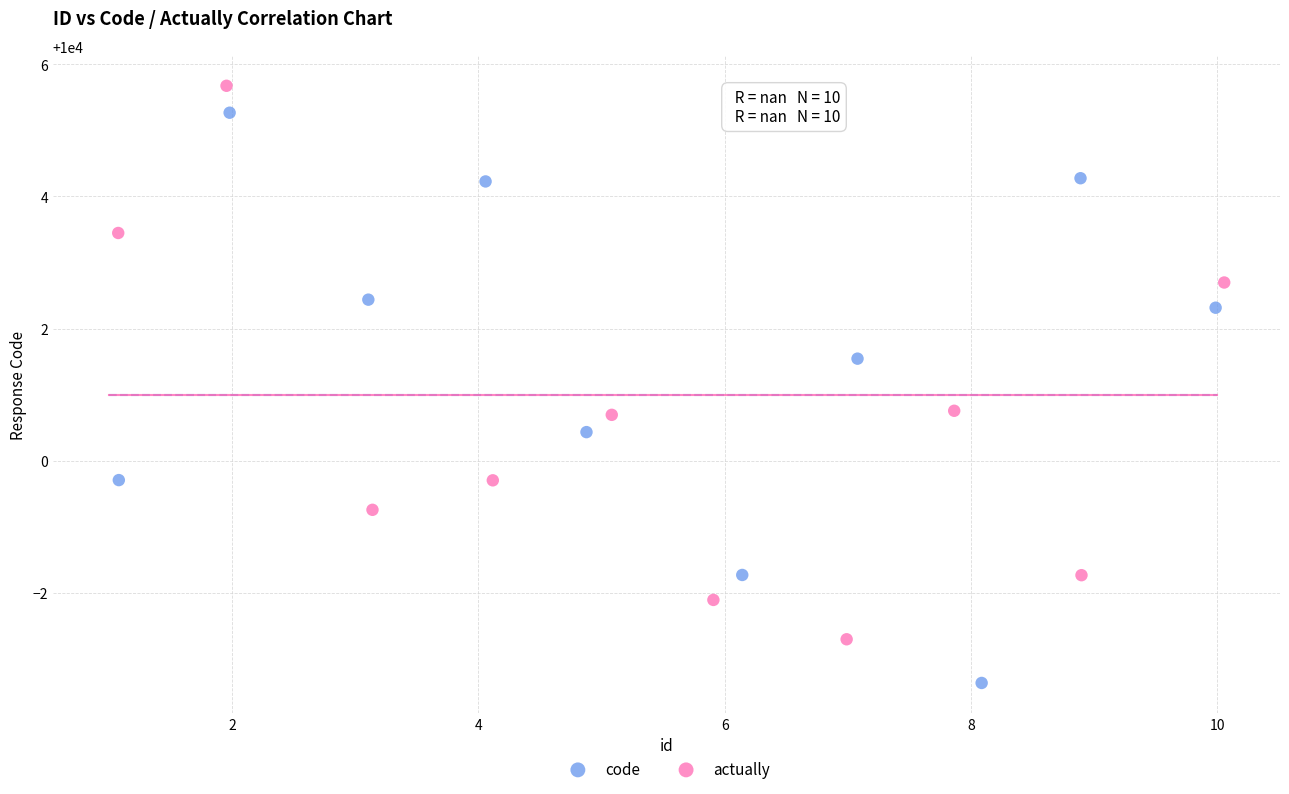

What are all the series names shown in the legend?

code, actually